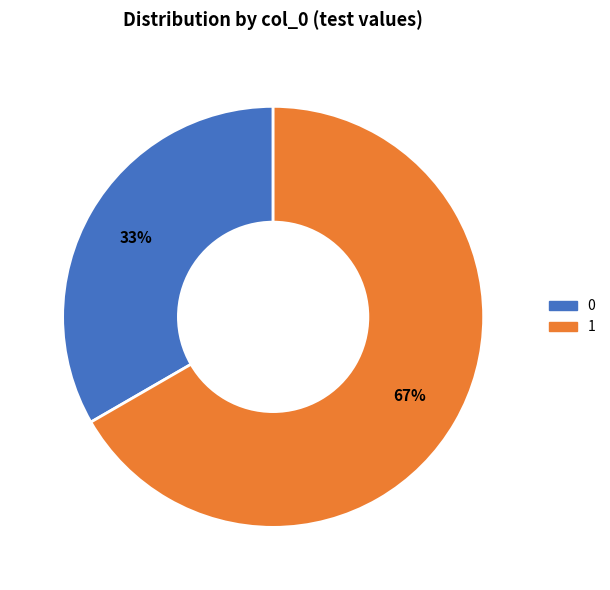

To the nearest percent, what portion does 1 represent?

67%